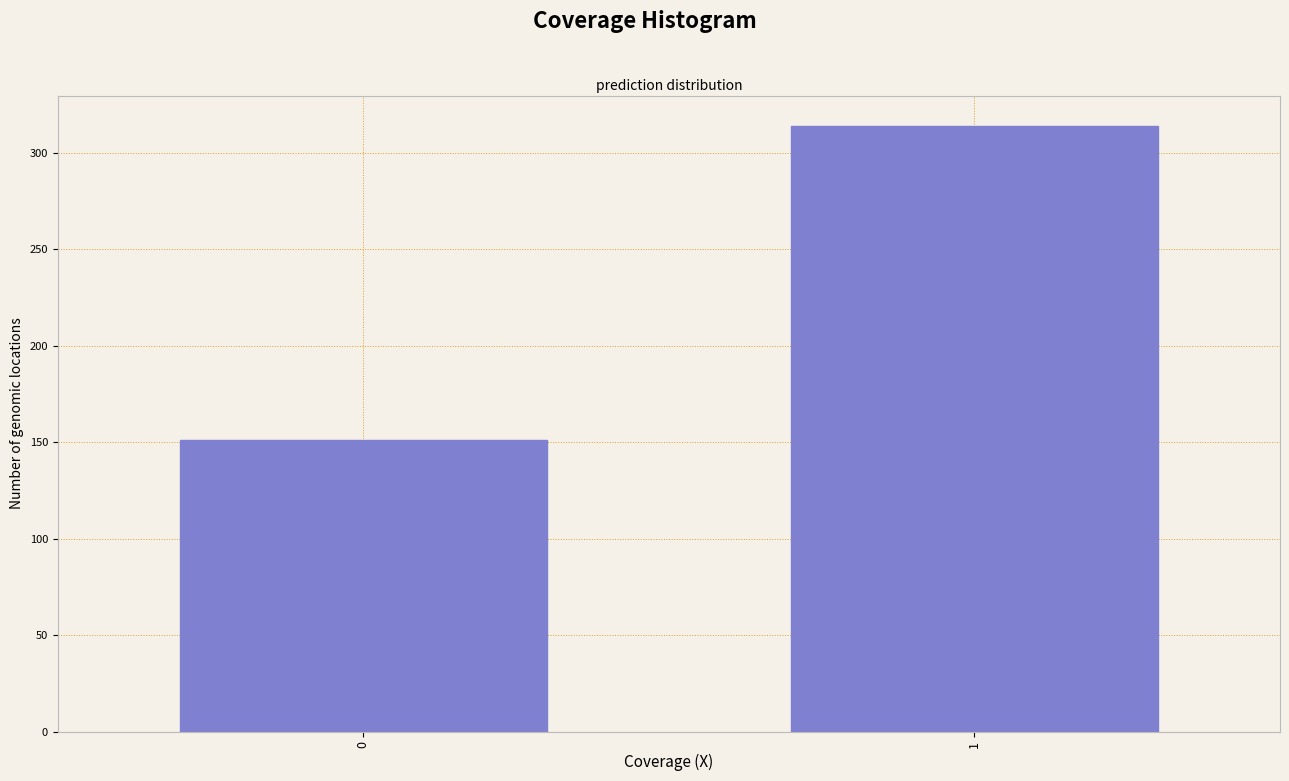

Reading right to left, transcribe all the data shown in this chart.

1=314	0=151